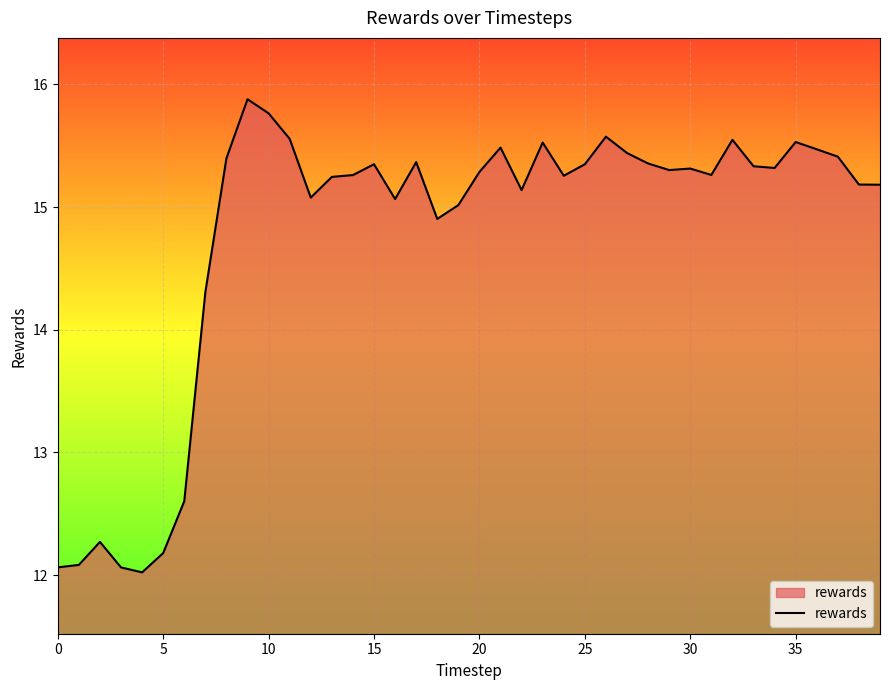

What is the smallest value displayed?

12.0